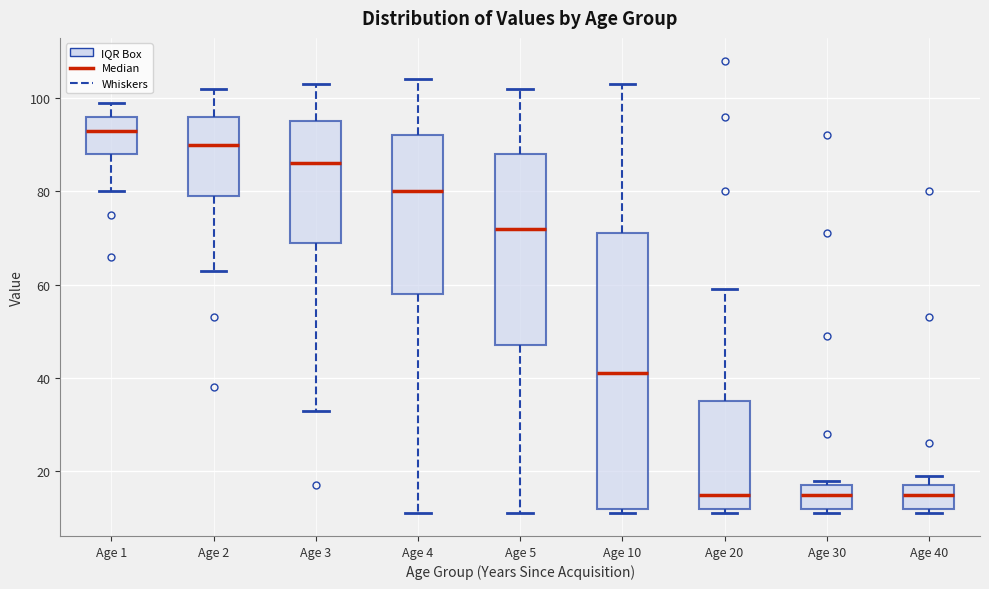

Reading left to right, transcribe this box plot: for each box, give where its median line is, the range the box spans, and where its two whiskers end, as read against the y-axis. The values are not printed on the chart, so give them approximately, as read against the axis.

Age 1: median 94, box 88 to 96, whiskers 80 to 100
Age 2: median 90, box 80 to 96, whiskers 64 to 102
Age 3: median 86, box 70 to 96, whiskers 34 to 104
Age 4: median 80, box 58 to 92, whiskers 12 to 104
Age 5: median 72, box 48 to 88, whiskers 12 to 102
Age 10: median 42, box 12 to 72, whiskers 12 (just below the box's lower edge) to 104
Age 20: median 16, box 12 to 36, whiskers 12 (just below the box's lower edge) to 60
Age 30: median 16, box 12 to 18, whiskers 12 (just below the box's lower edge) to 18 (just above the box's upper edge)
Age 40: median 16, box 12 to 18, whiskers 12 (just below the box's lower edge) to 20